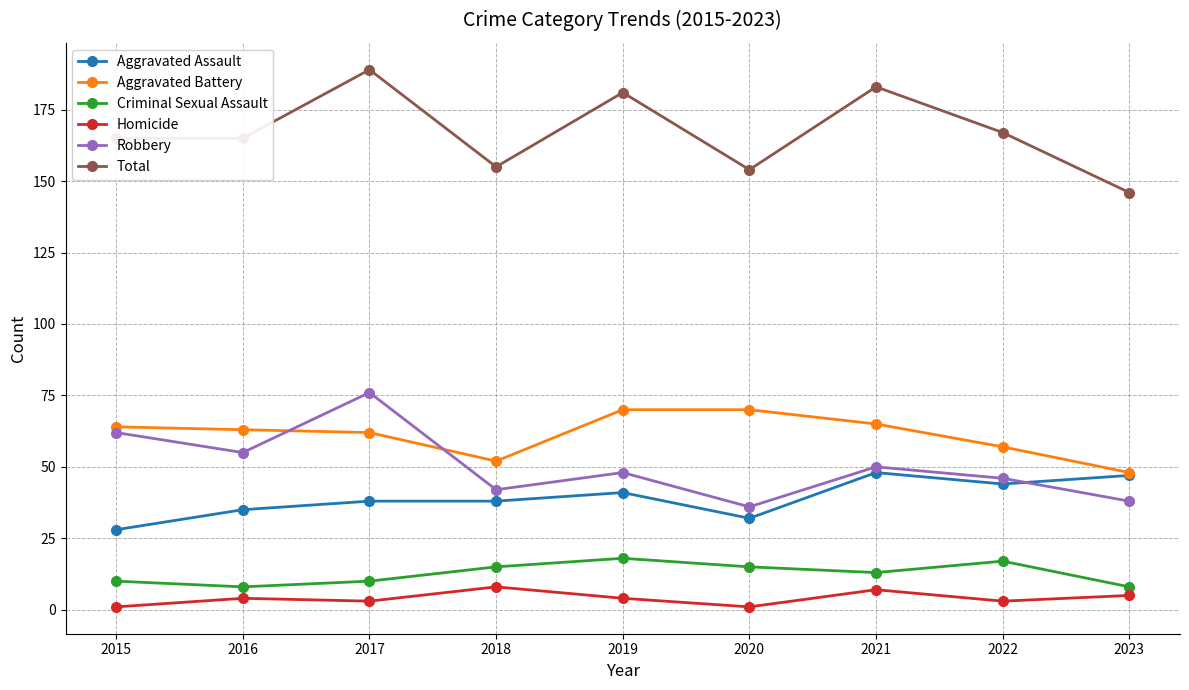

What is the spread (max minus min) of values at 2021?

176